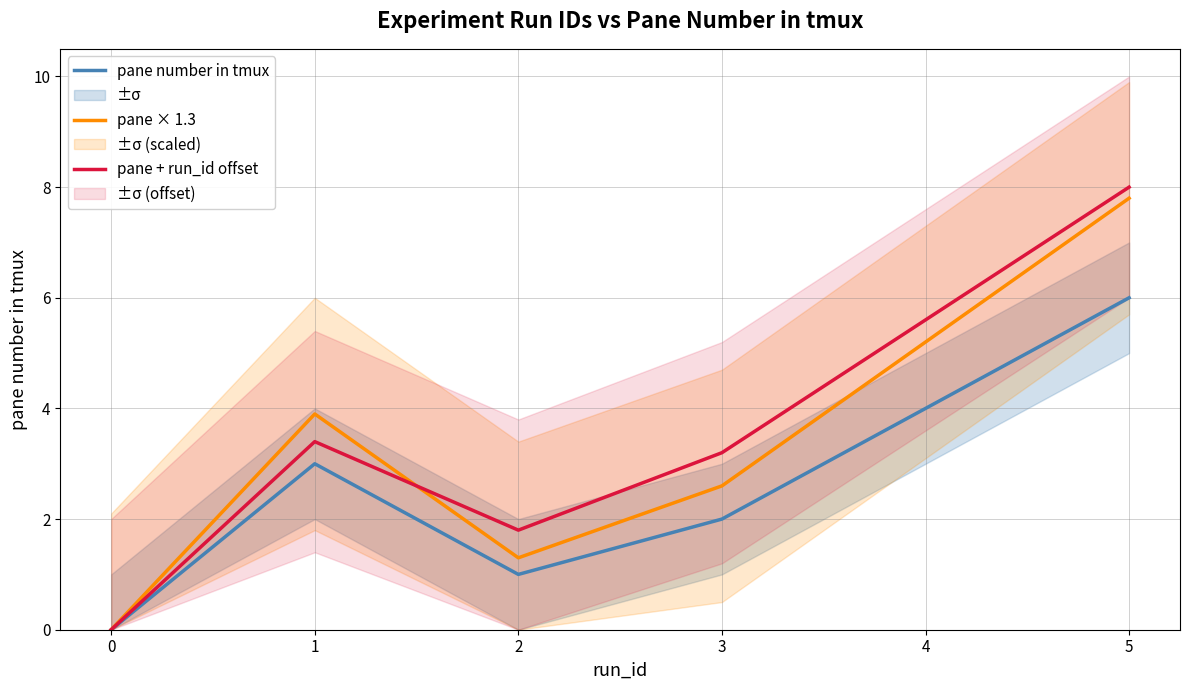

Where is the first local minimum for pane + run_id offset?

2